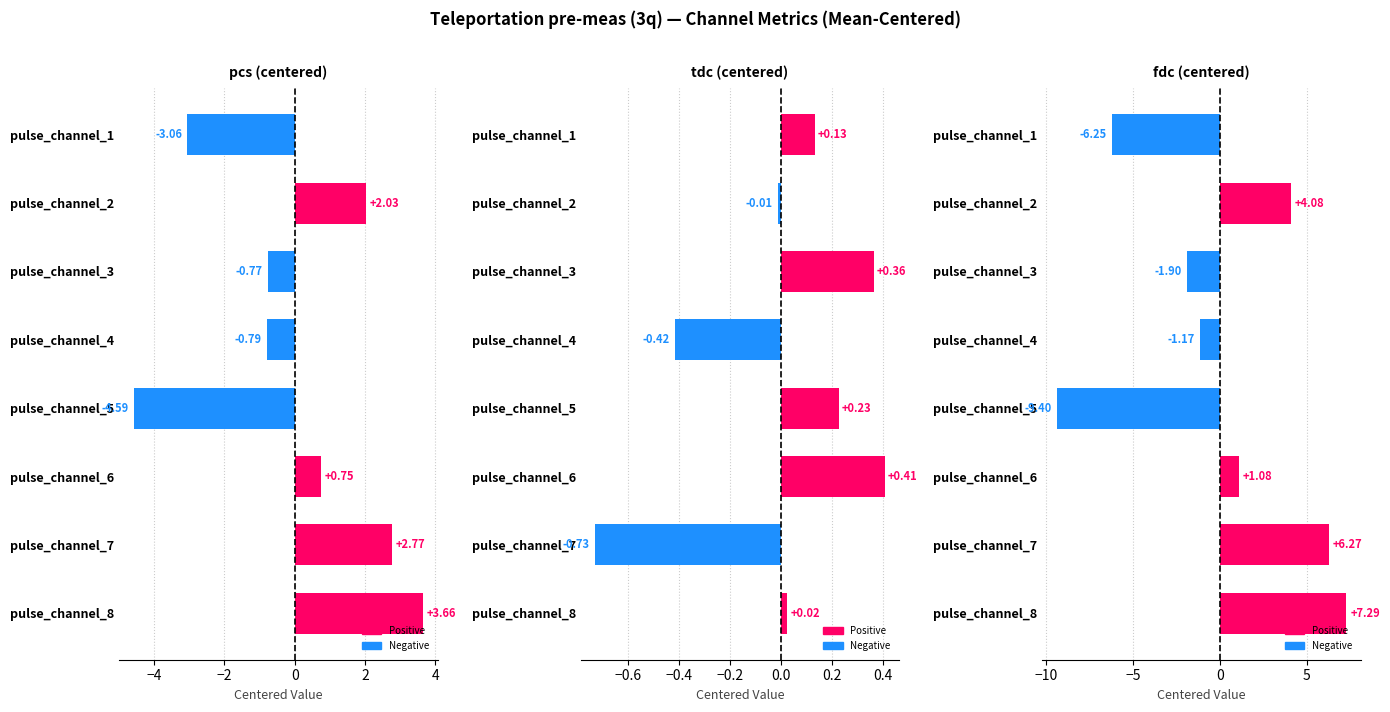

How many values in tdc (centered) are above zero?

5